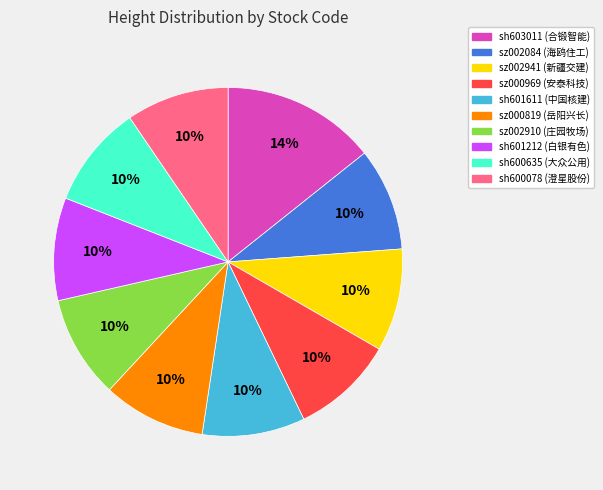

True or false: sz002941 accounts for 10% of the total.

True